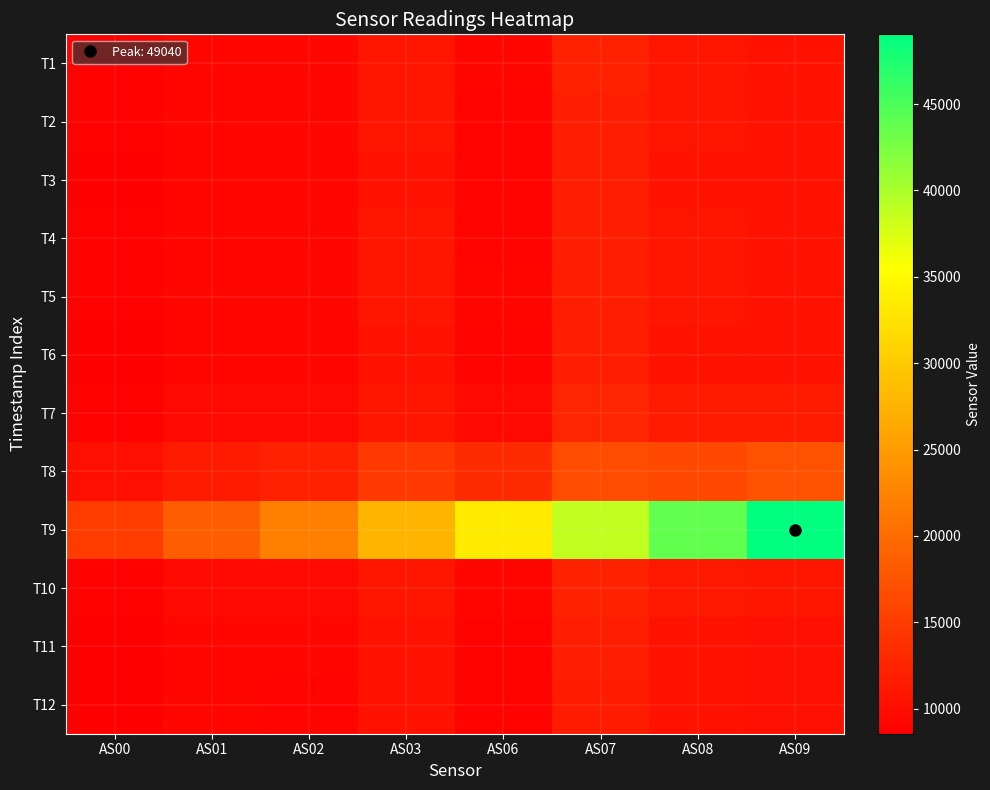

Reading left to right, list all the values displayed in this chart.

T1: AS00=8787	AS01=9487	AS02=9424	AS03=10869	AS06=9225	AS07=12066	AS08=10899	AS09=10633
T2: AS00=8756	AS01=9448	AS02=9383	AS03=10820	AS06=9144	AS07=11979	AS08=10799	AS09=10545
T3: AS00=8702	AS01=9389	AS02=9320	AS03=10742	AS06=9086	AS07=11919	AS08=10738	AS09=10494
T4: AS00=8763	AS01=9451	AS02=9389	AS03=10813	AS06=9165	AS07=12008	AS08=10813	AS09=10586
T5: AS00=8794	AS01=9492	AS02=9432	AS03=10869	AS06=9184	AS07=12009	AS08=10822	AS09=10633
T6: AS00=8677	AS01=9360	AS02=9299	AS03=10708	AS06=9085	AS07=11902	AS08=10743	AS09=10558
T7: AS00=8824	AS01=9557	AS02=9561	AS03=11070	AS06=9644	AS07=12560	AS08=11504	AS09=11479
T8: AS00=10194	AS01=11470	AS02=12142	AS03=14563	AS06=13293	AS07=16635	AS08=16320	AS09=17386
T9: AS00=14895	AS01=18648	AS02=22060	AS03=27744	AS06=33428	AS07=38852	AS08=43691	AS09=49040
T10: AS00=8799	AS01=9505	AS02=9500	AS03=10960	AS06=9346	AS07=12226	AS08=11123	AS09=11075
T11: AS00=8650	AS01=9293	AS02=9246	AS03=10616	AS06=8977	AS07=11784	AS08=10602	AS09=10396
T12: AS00=8549	AS01=9196	AS02=9142	AS03=10509	AS06=8903	AS07=11681	AS08=10525	AS09=10327